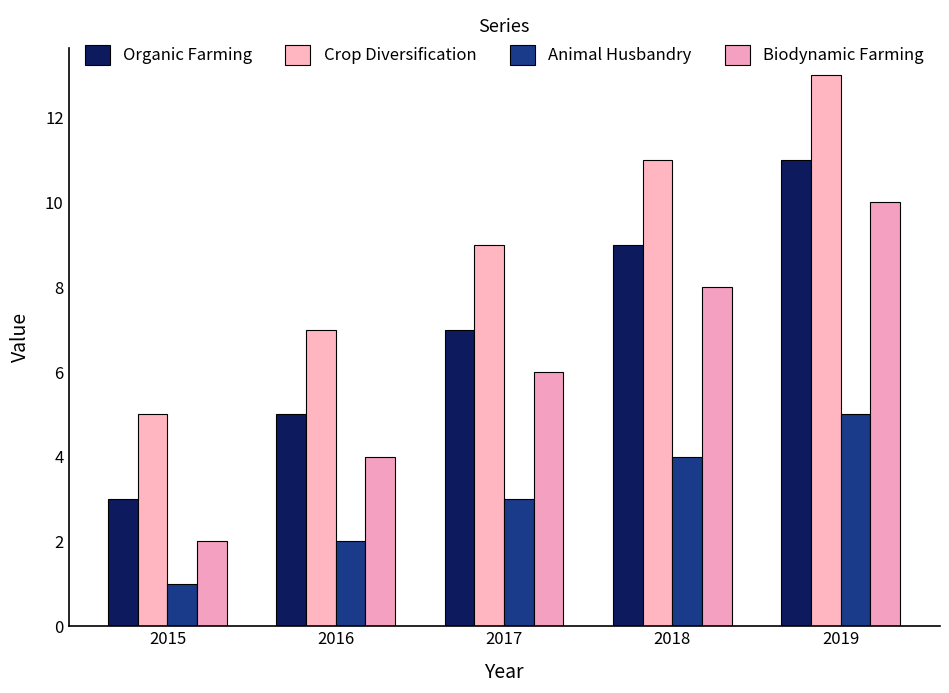

Where does the Biodynamic Farming series first go above 6?

2018